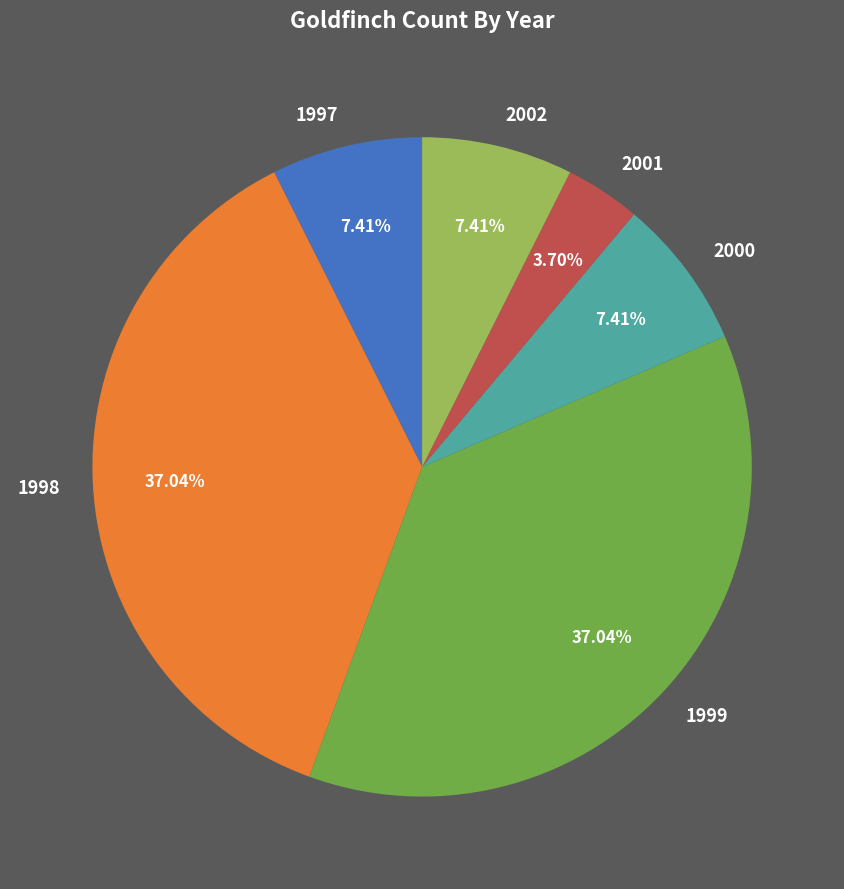

The 2000 slice represents 7% of the pie. True or false?

True